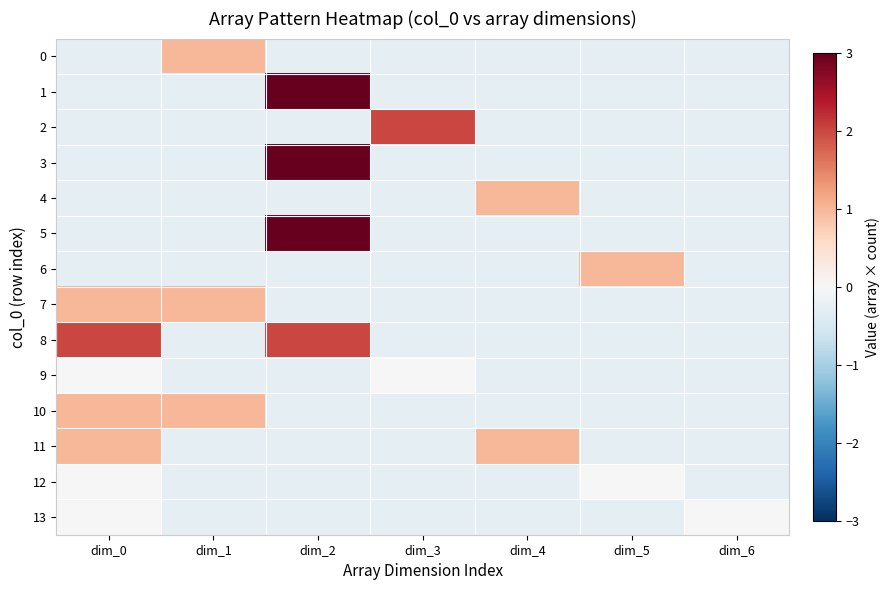

Which series has the largest total across all categories?

8